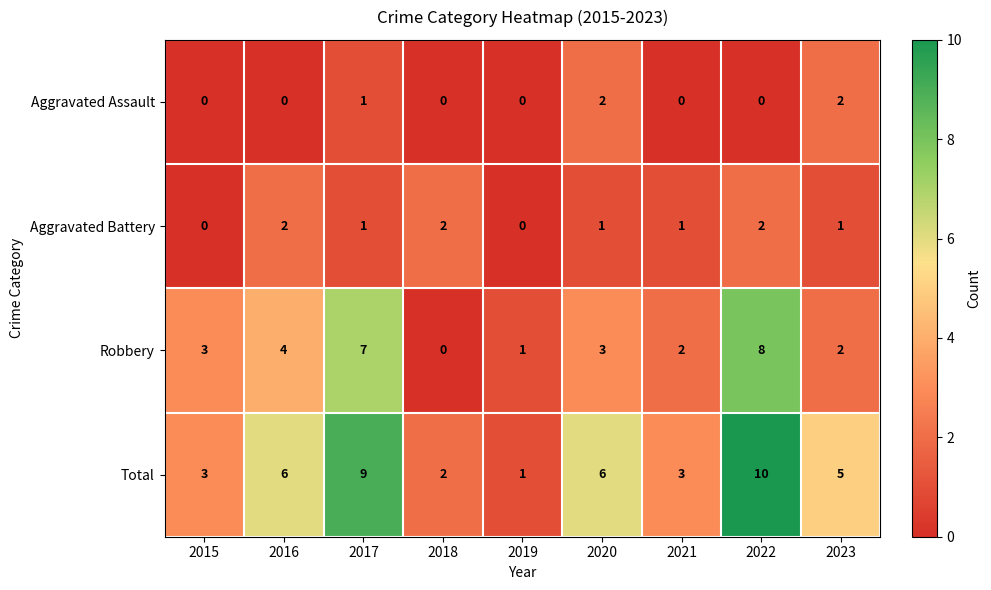

How many categories are shown in the chart?

9